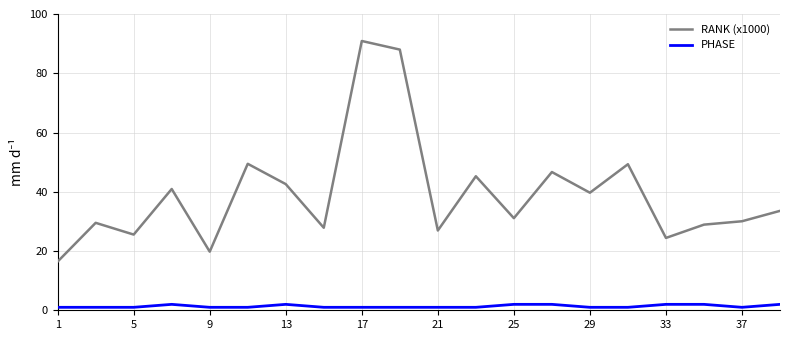

Which series has the widest spread of values?

RANK (x1000)